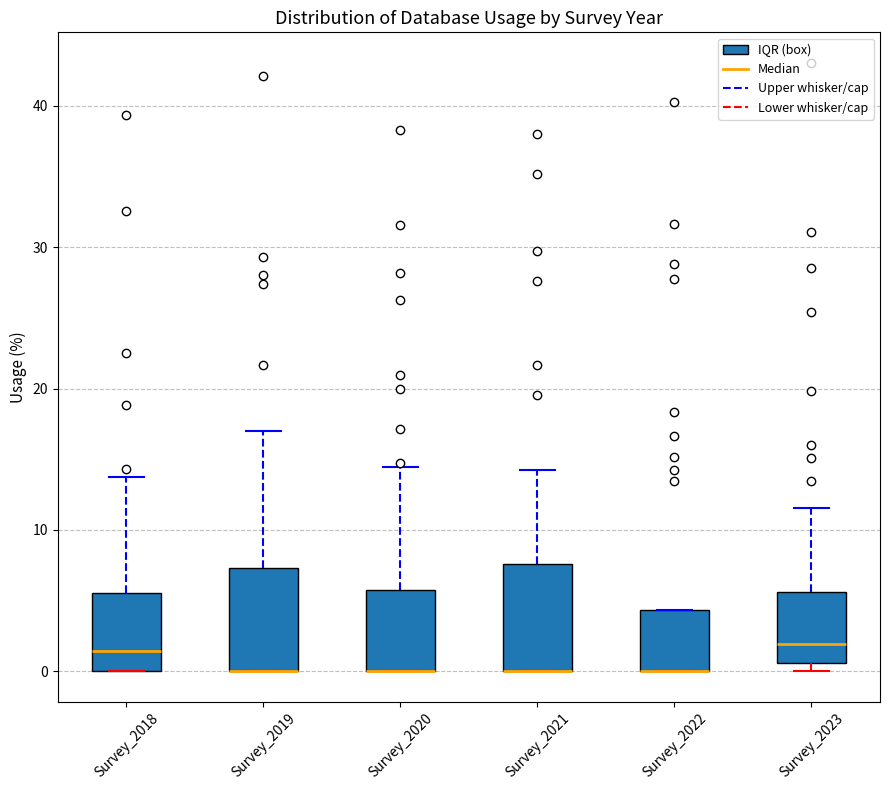

Reading left to right, transcribe this box plot: for each box, give where its median line is, the range the box spans, and where its two whiskers end, as read against the y-axis. The values are not printed on the chart, so give them approximately, as read against the axis.

Survey_2018: median 1, box 0 to 6, whiskers 0 to 14
Survey_2019: median 0 (drawn on the box's lower edge), box 0 to 7, whiskers 0 to 17
Survey_2020: median 0 (drawn on the box's lower edge), box 0 to 6, whiskers 0 to 14
Survey_2021: median 0 (drawn on the box's lower edge), box 0 to 8, whiskers 0 to 14
Survey_2022: median 0 (drawn on the box's lower edge), box 0 to 4, whiskers 0 to 4
Survey_2023: median 2, box 1 to 6, whiskers 0 to 12